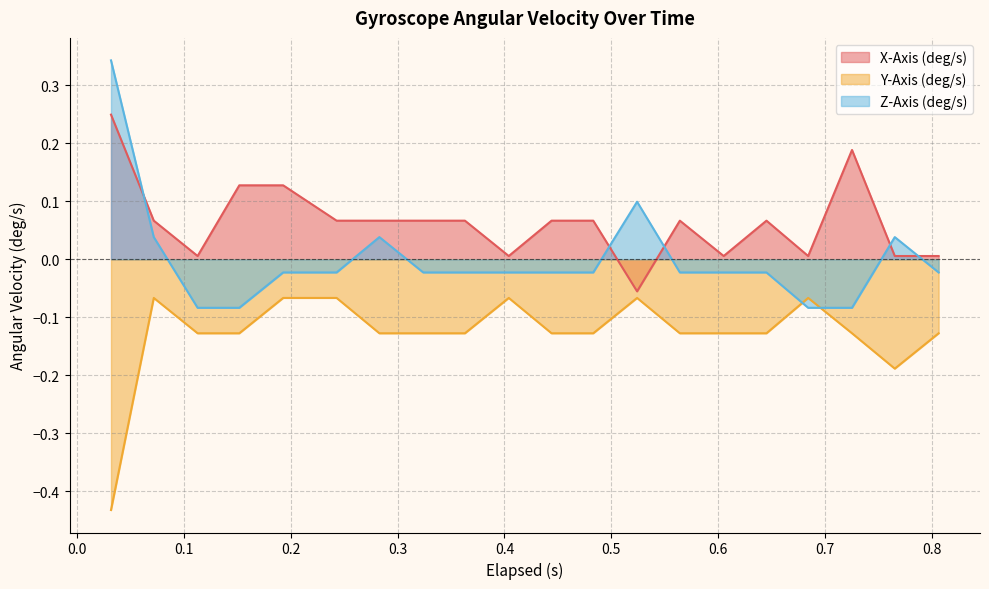

Which series has the largest range (max minus min)?

Z-Axis (deg/s)